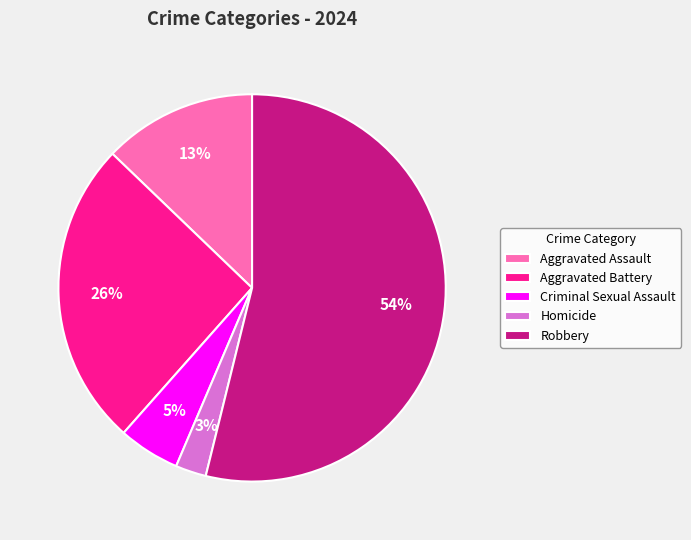

To the nearest percent, what is the combined percentage of Aggravated Battery and Robbery?

79%